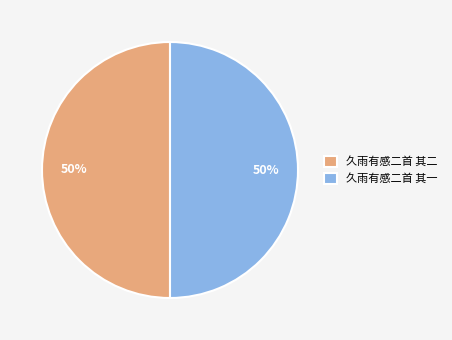

Approximately how many times larger is the value at 久雨有感二首 其一 compared to 久雨有感二首 其二?

1.0